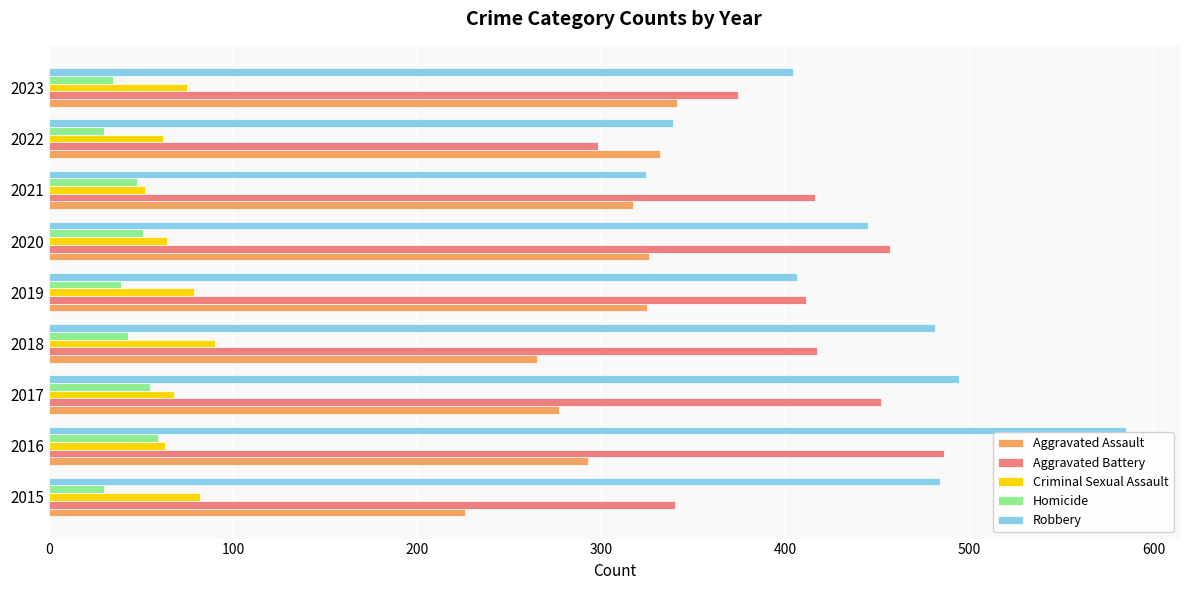

Rank the series by their maximum value, from highest to lowest.

Robbery, Aggravated Battery, Aggravated Assault, Criminal Sexual Assault, Homicide